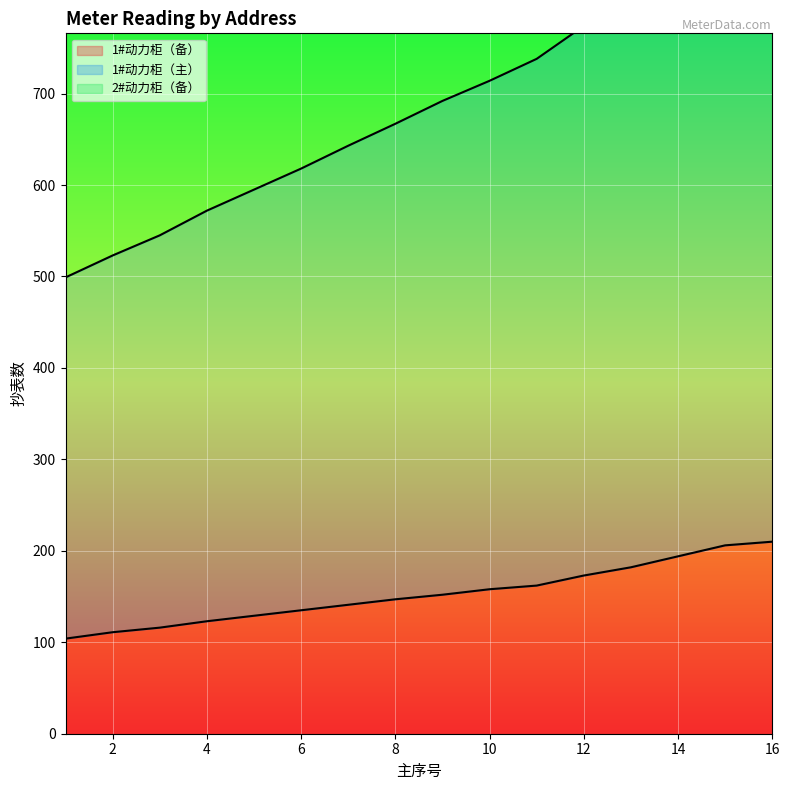

What is the value of the 1#动力柜（备） point at the 9th from the left?

152